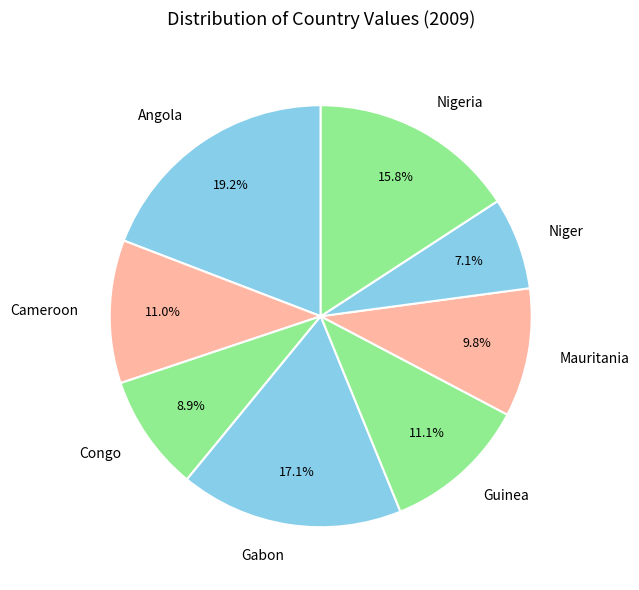

What is the smallest slice in the pie chart?

Niger